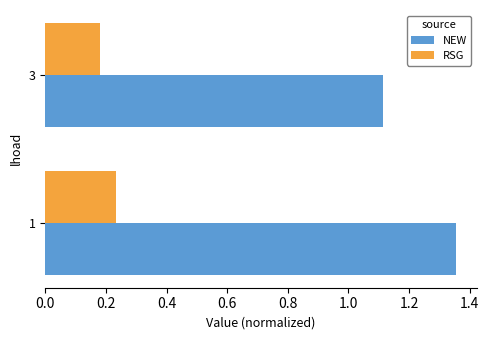

Which label corresponds to the smallest value in the chart?

3